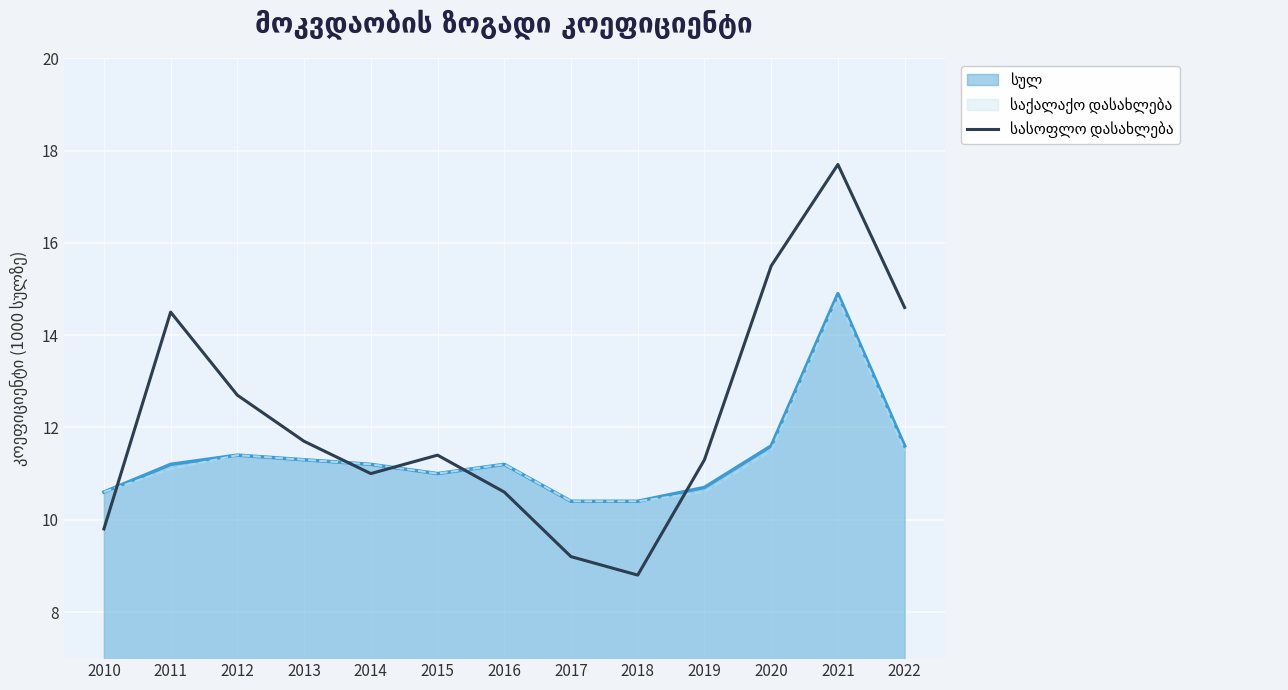

At which category is the sum across all series the highest?

2021